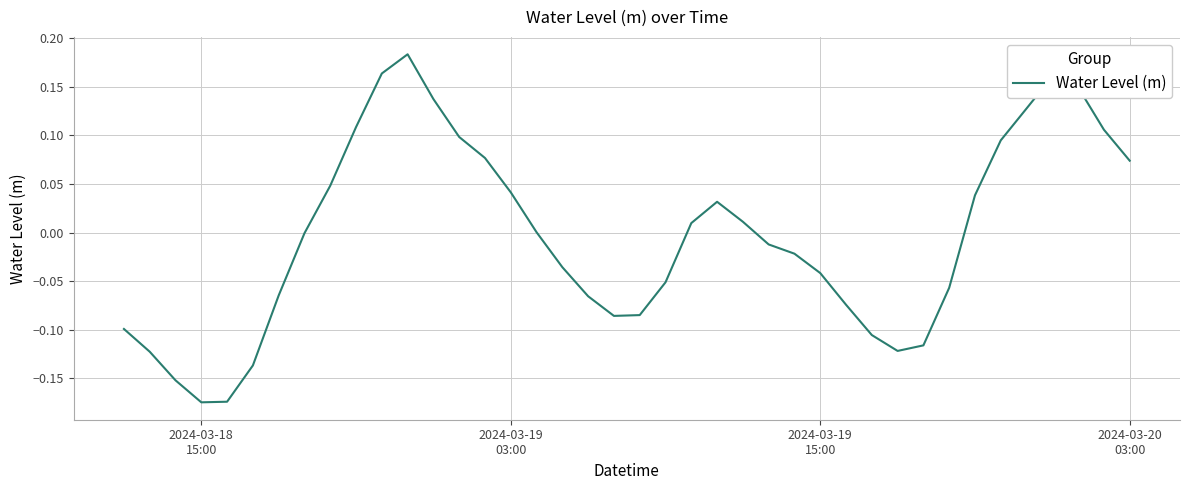

What is the value of the 30th point from the left?

-0.1